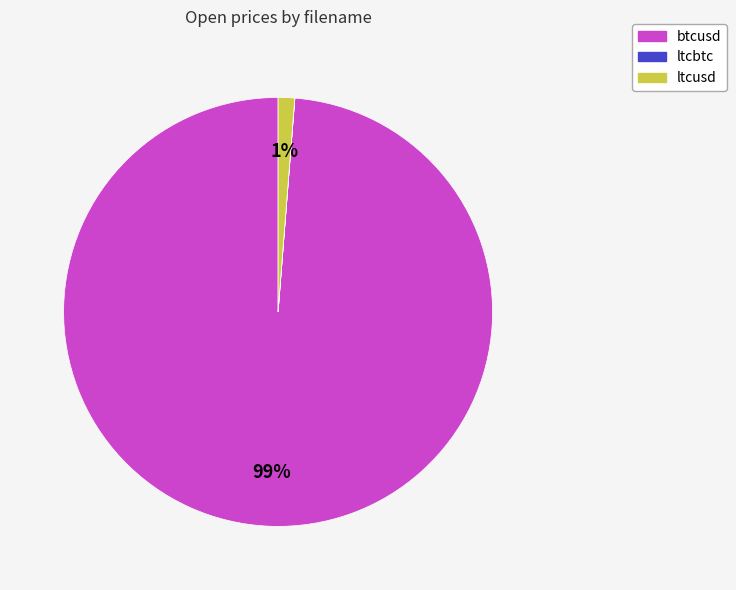

Which category accounts for the majority?

btcusd